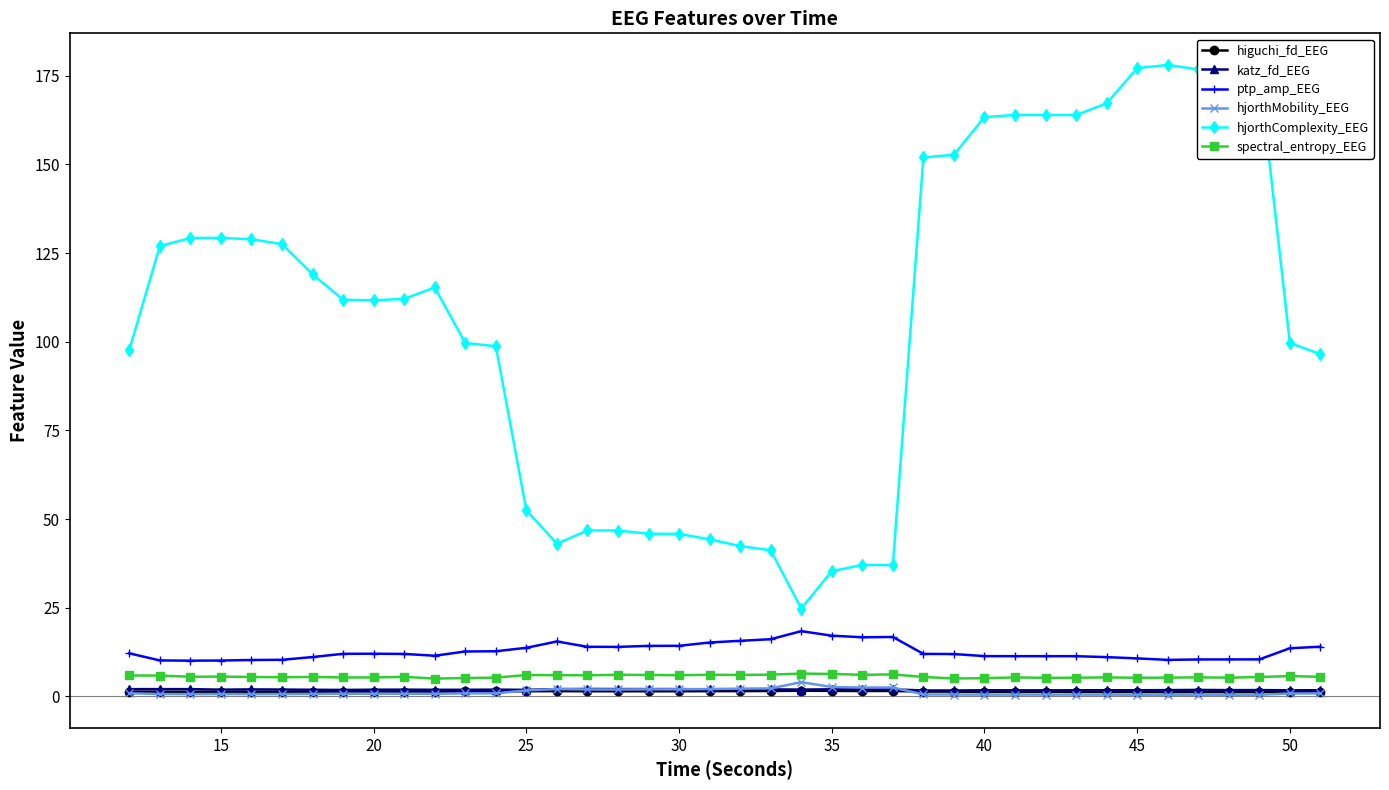

Which series has the largest total across all categories?

hjorthComplexity_EEG